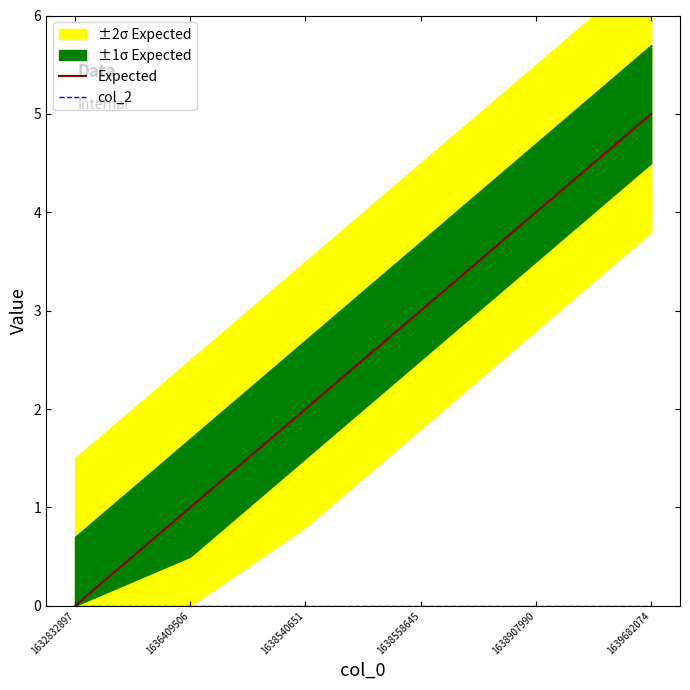

List the series in order of their overall mean, highest first.

Expected, col_2